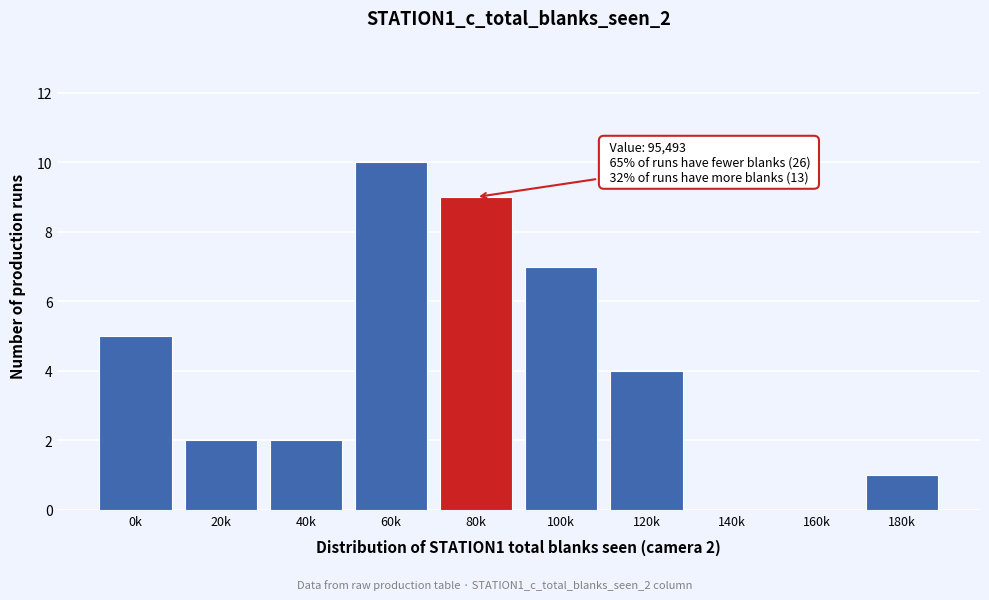

Reading right to left, what are all the values shown in this chart?

180k=1	160k=0	140k=0	120k=4	100k=7	80k=9	60k=10	40k=2	20k=2	0k=5